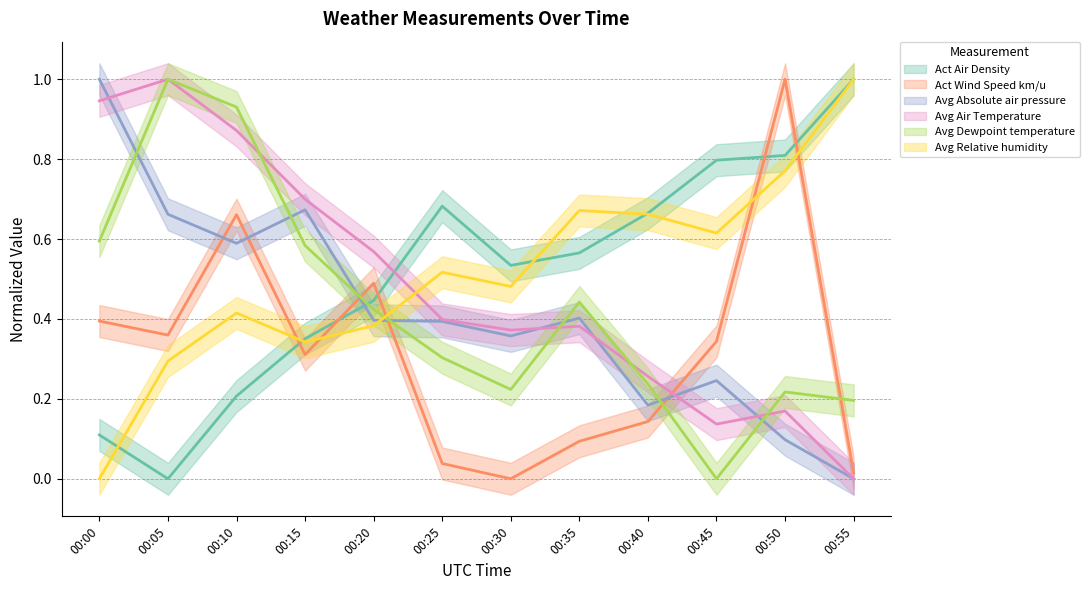

At which category is the sum across all series the highest?

00:10